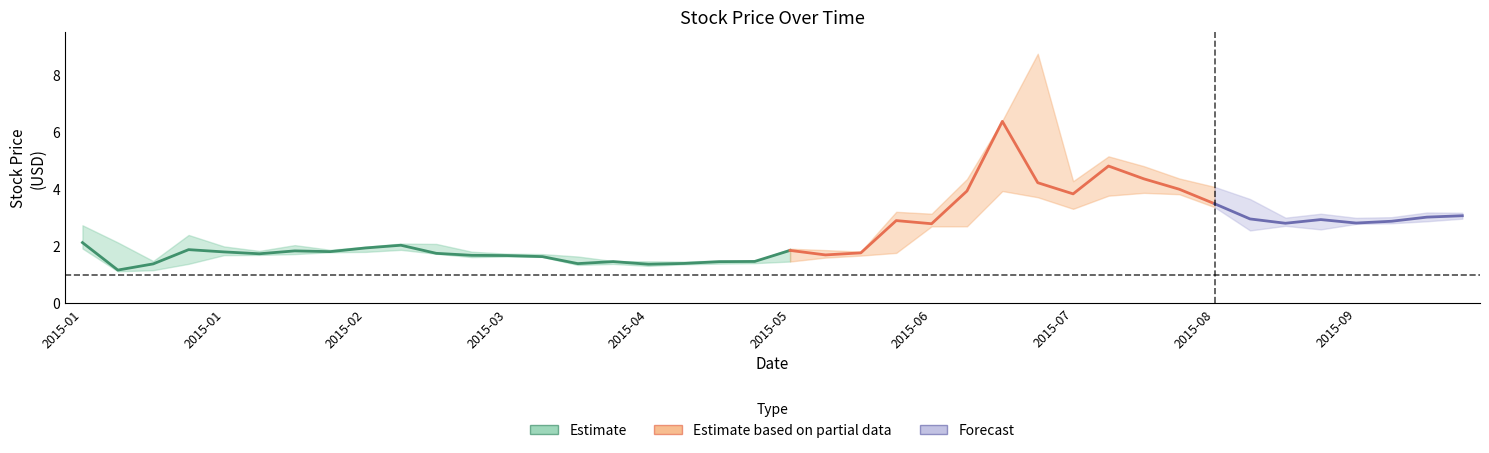

How many categories are shown in the chart?

40